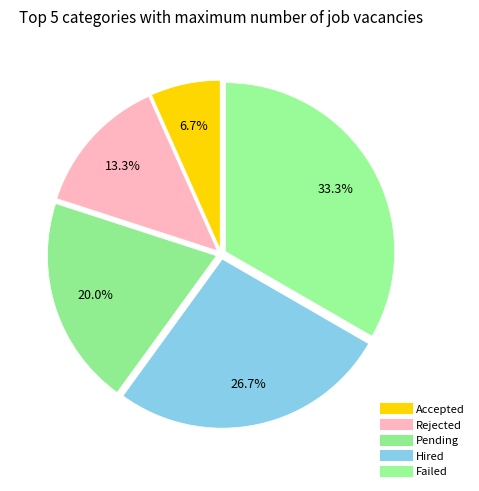

Count the number of slices in the pie.

5